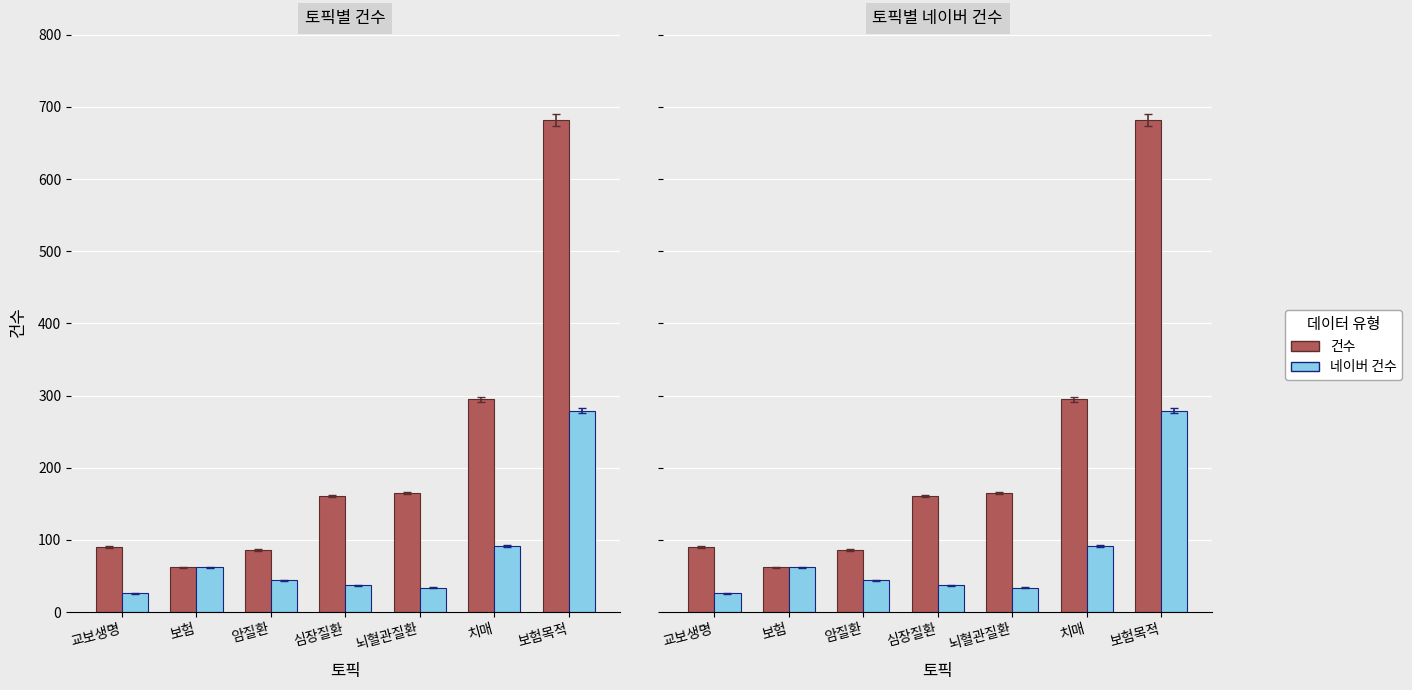

At 심장질환, list the series in order from smallest to largest.

네이버 건수, 건수